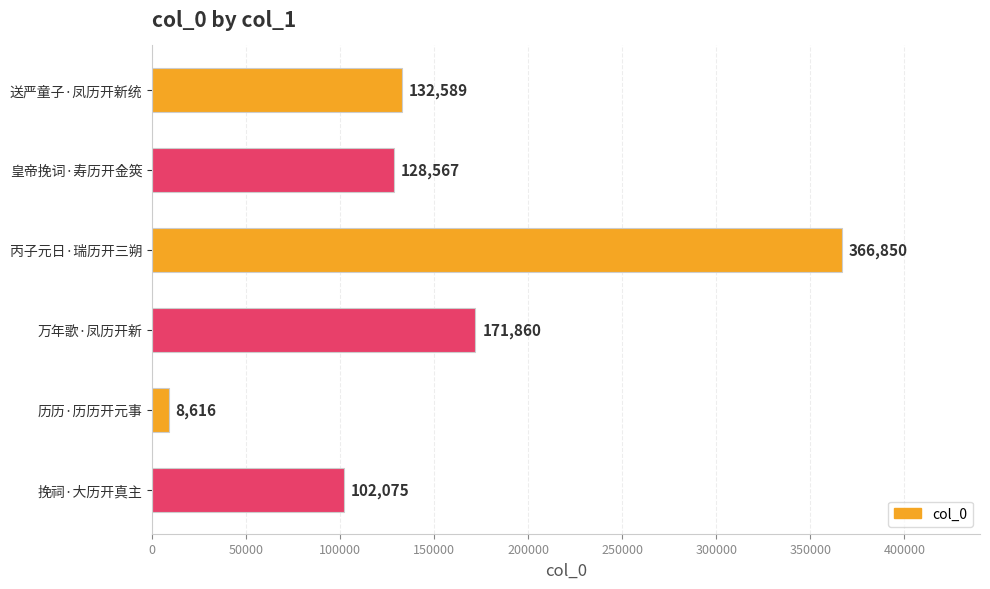

Reading top to bottom, what are all the values shown in this chart?

132589	128567	366850	171860	8616	102075